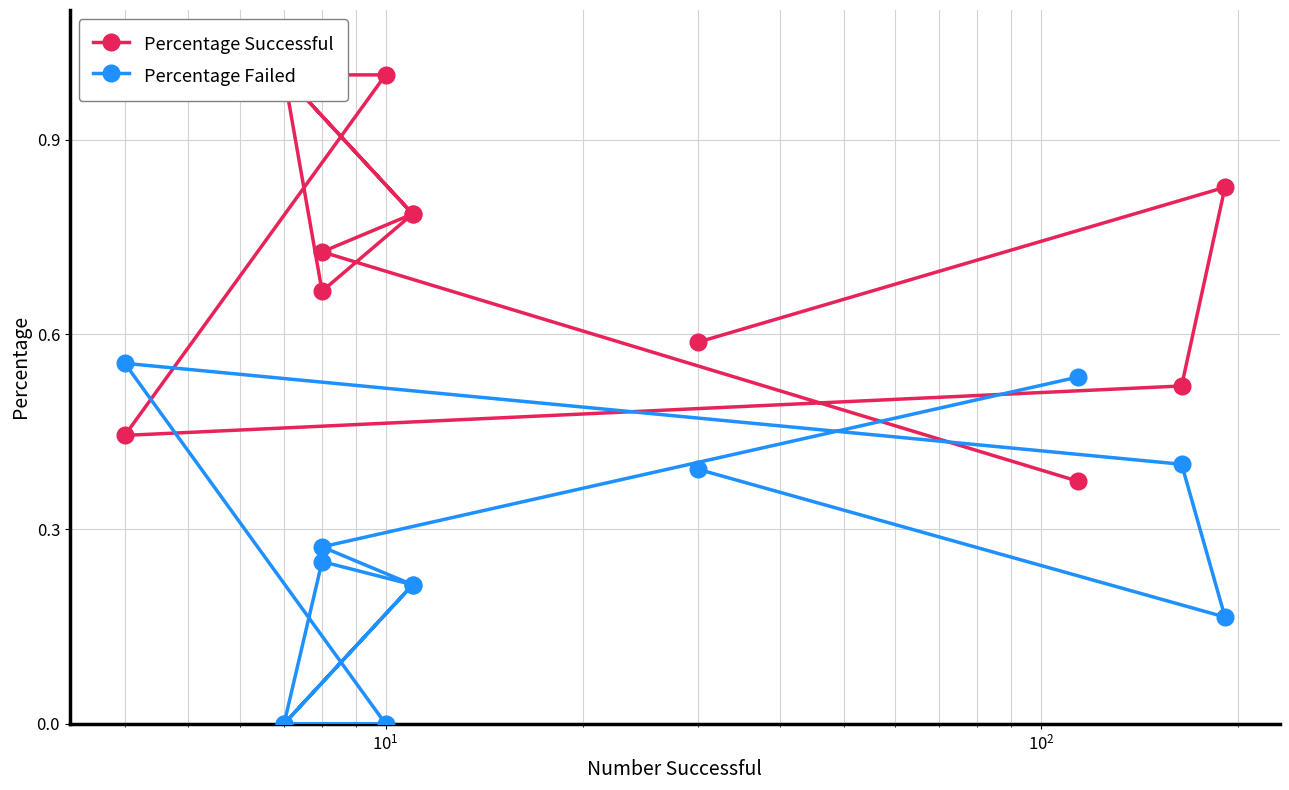

What are all the series names shown in the legend?

Percentage Successful, Percentage Failed